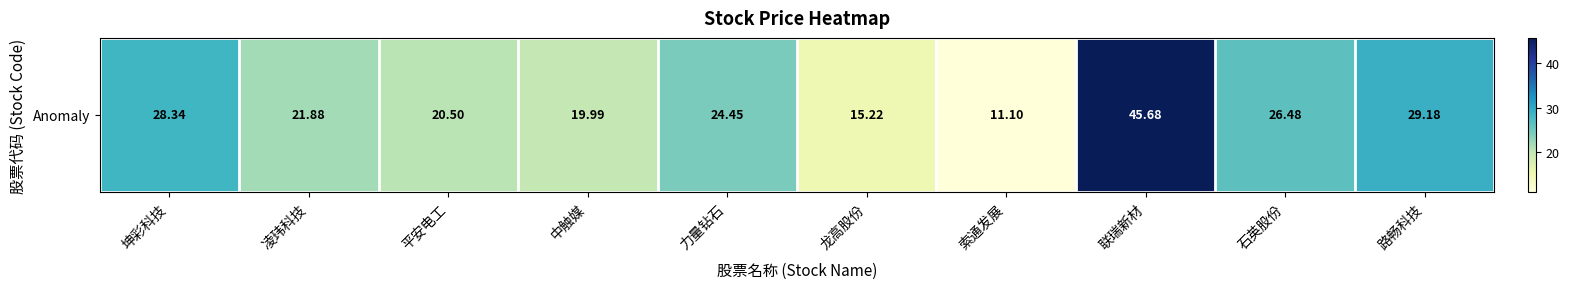

Rank the categories by value from highest to lowest.

联瑞新材, 路畅科技, 坤彩科技, 石英股份, 力量钻石, 凌玮科技, 平安电工, 中触媒, 龙高股份, 索通发展